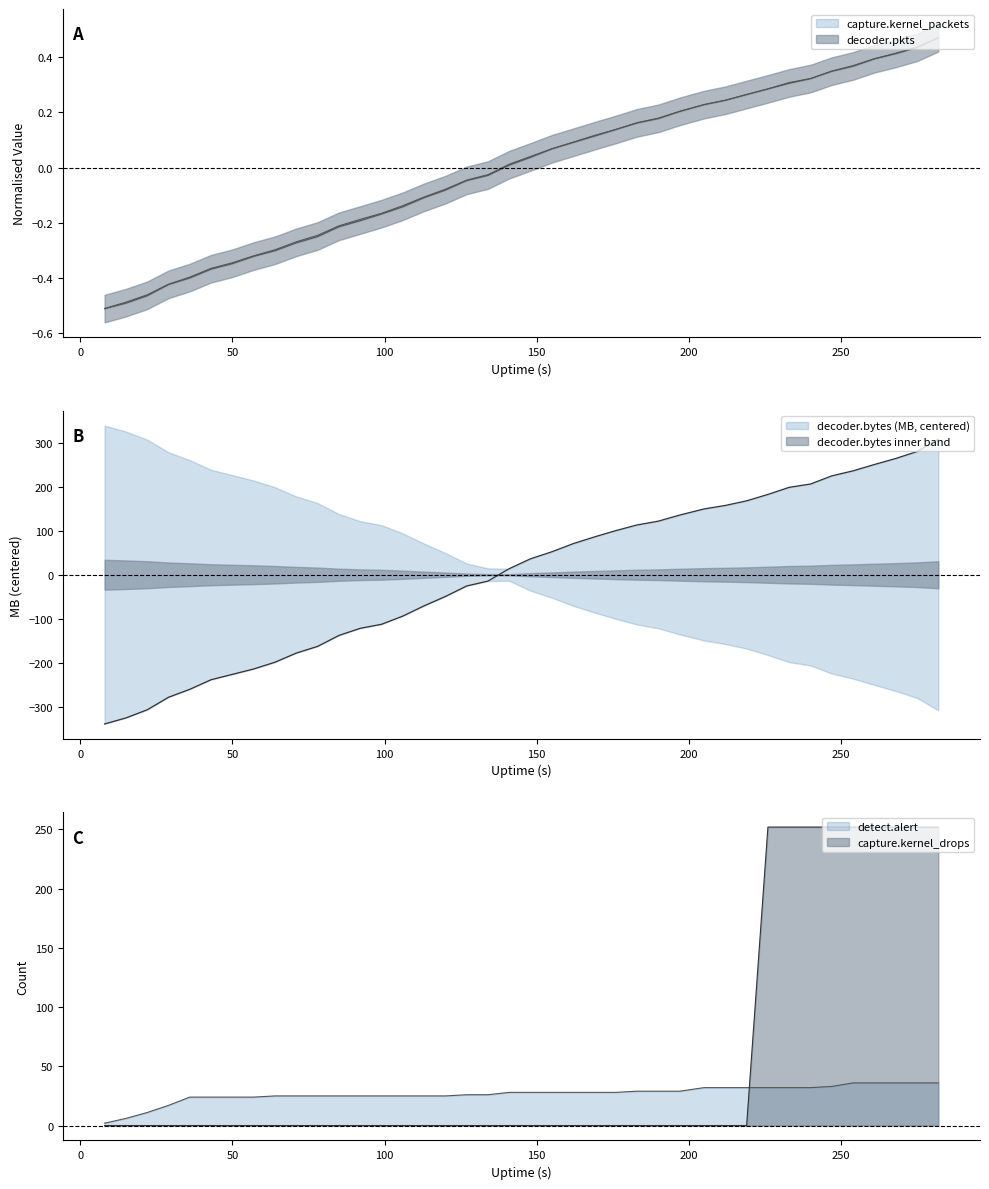

Between 190 and 50, which is larger?

190